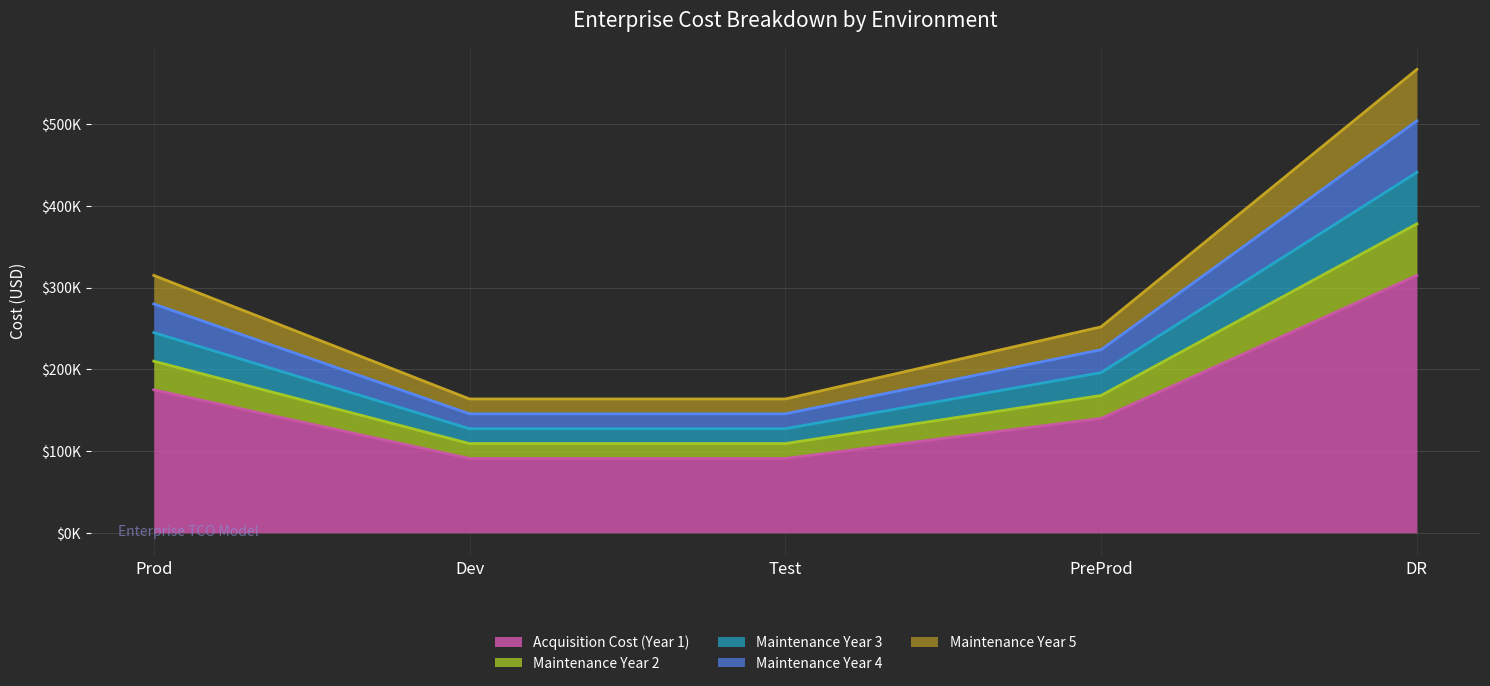

At which label does Maintenance Year 3 first exceed 196000?

Prod